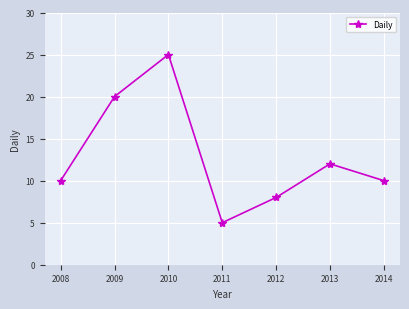

How many interior local peaks (higher than both neighbors) does the data have?

2